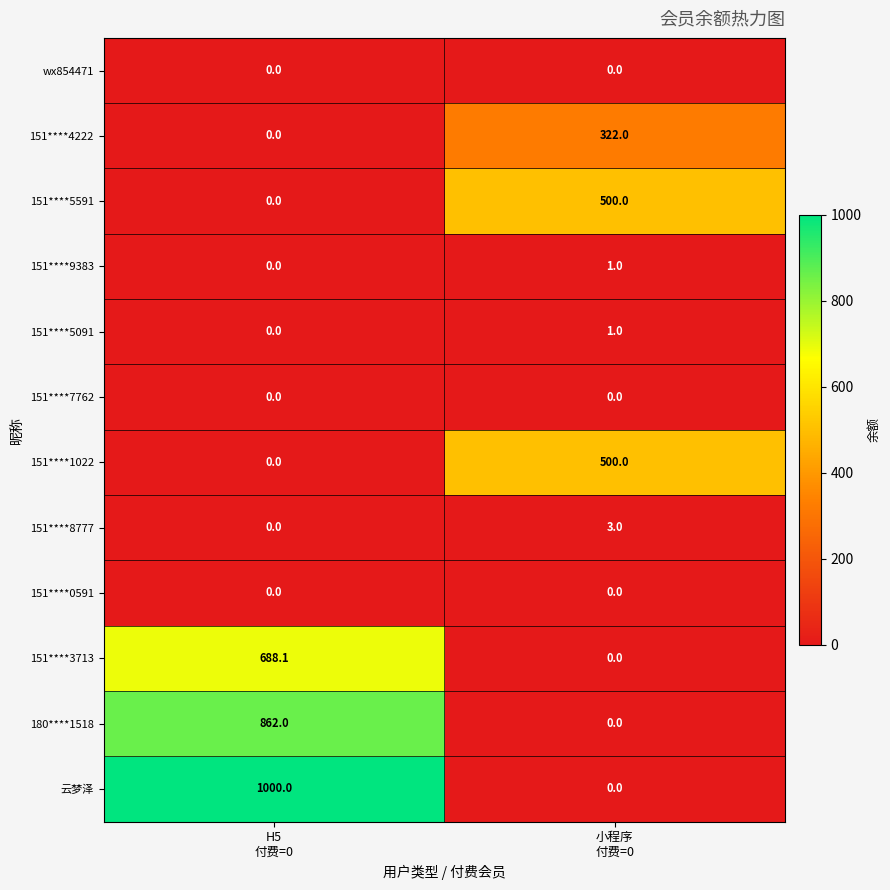

Reading left to right, extract all data points from this chart.

wx854471: 0.0	0.0
151****4222: 0.0	322.0
151****5591: 0.0	500.0
151****9383: 0.0	1.0
151****5091: 0.0	1.0
151****7762: 0.0	0.0
151****1022: 0.0	500.0
151****8777: 0.0	3.0
151****0591: 0.0	0.0
151****3713: 688.1	0.0
180****1518: 862.0	0.0
云梦泽: 1000.0	0.0